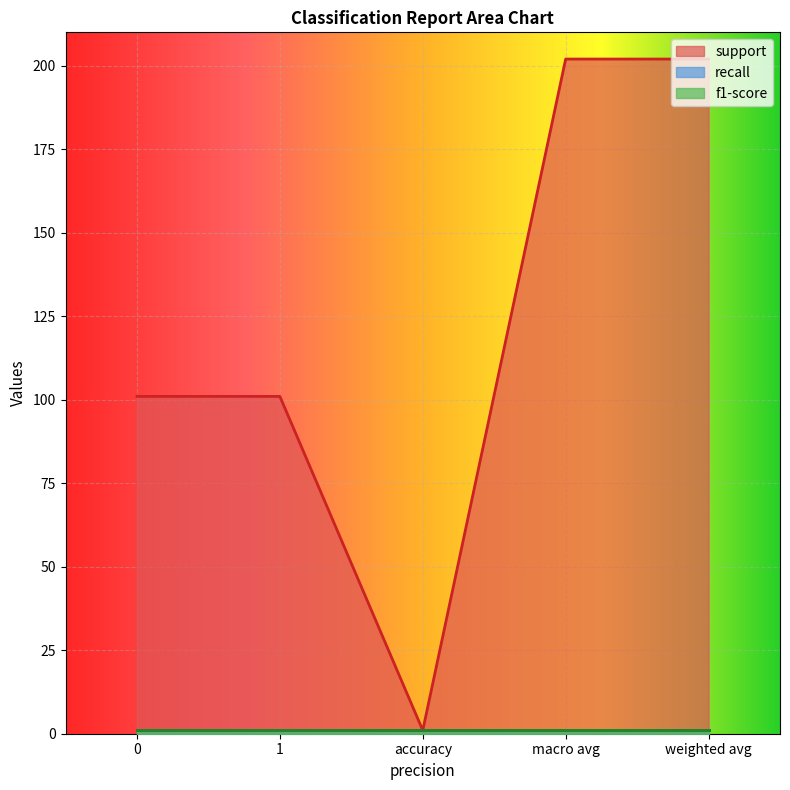

Which category has the highest value in the support series?

macro avg